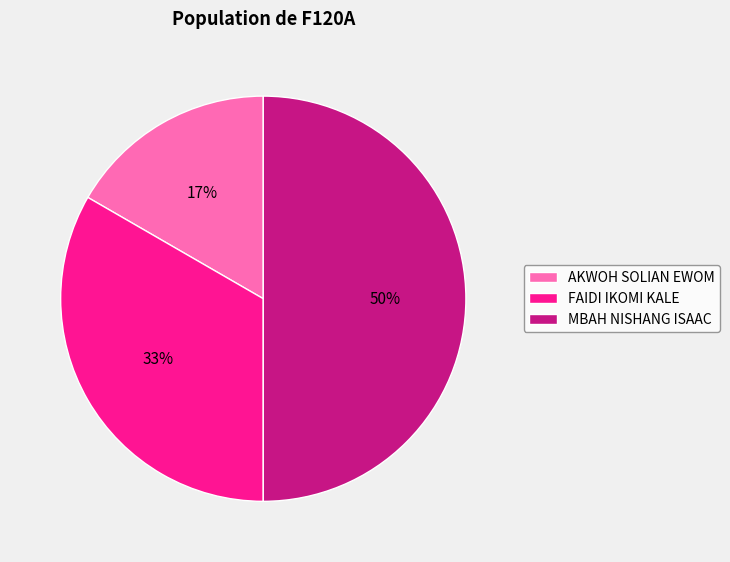

How many slices are in this pie chart?

3